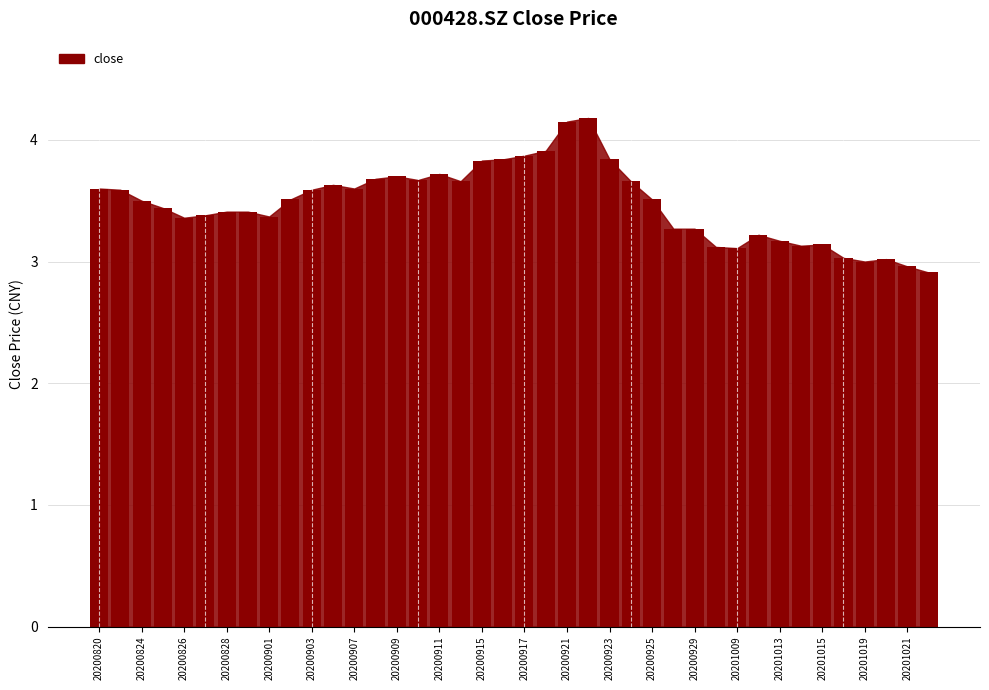

What is the value of the 37th bar from the left?

3.0